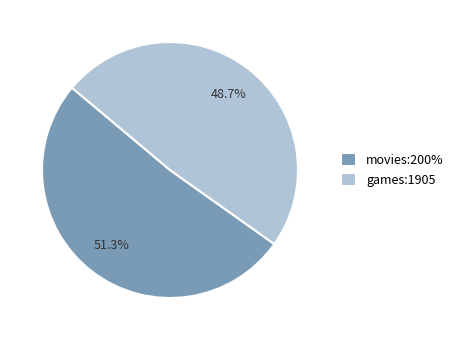

To the nearest percent, what is the average slice percentage?

50%